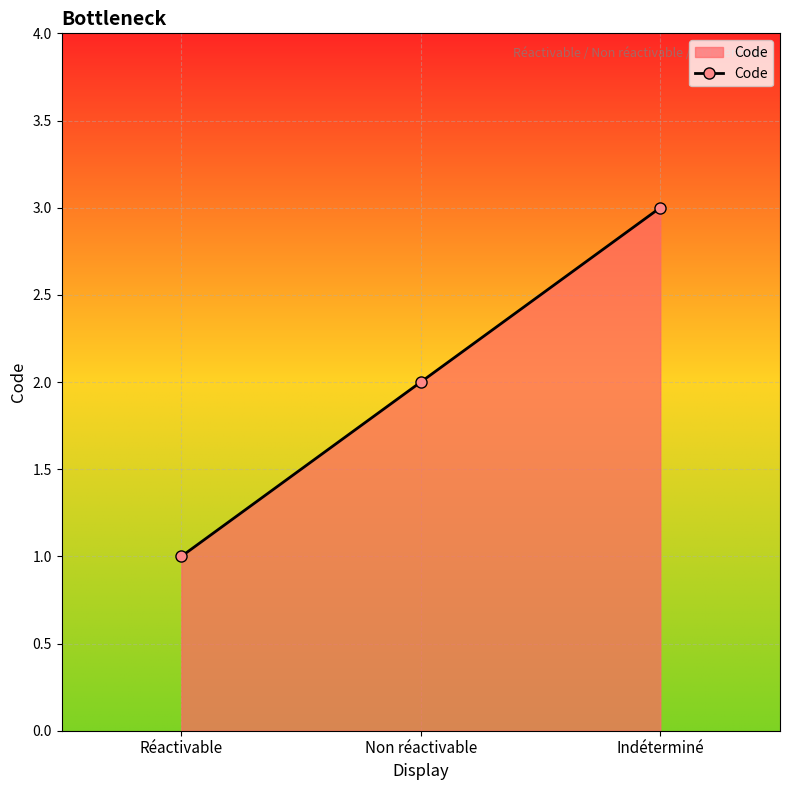

Which label corresponds to the largest value in the chart?

Indéterminé